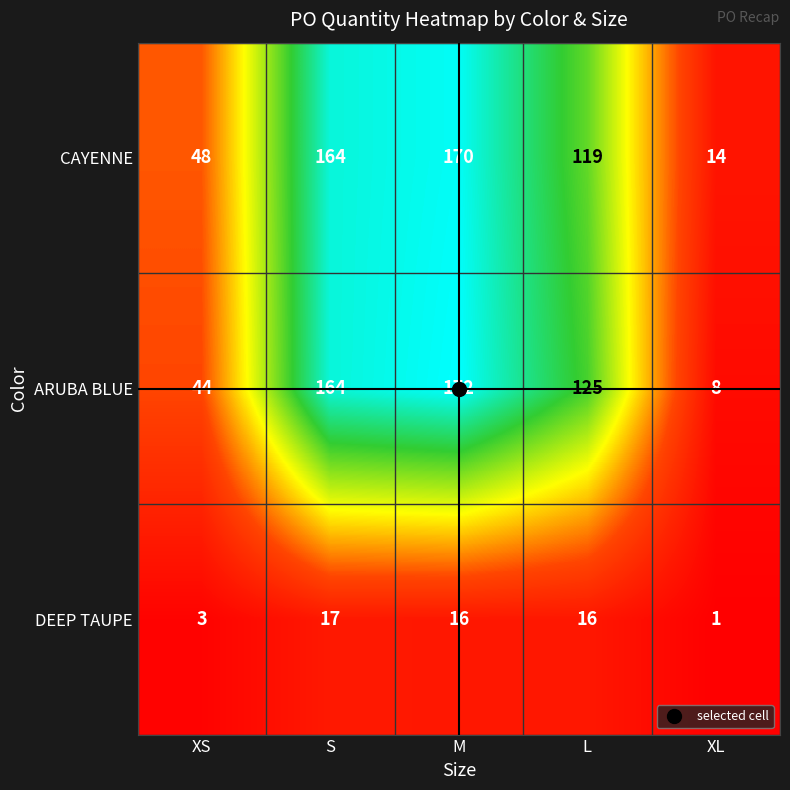

Is it true that CAYENNE equals 29 at XS?

False